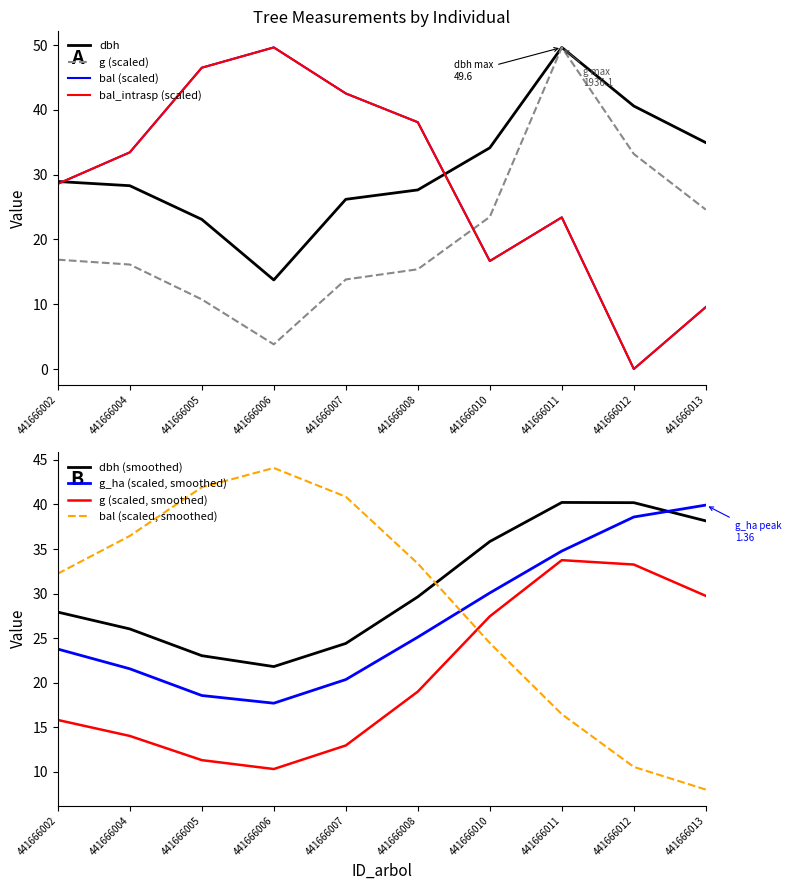

Is the value of g_ha (scaled, smoothed) at 441666005 greater than the value of dbh (smoothed) at 441666007?

No